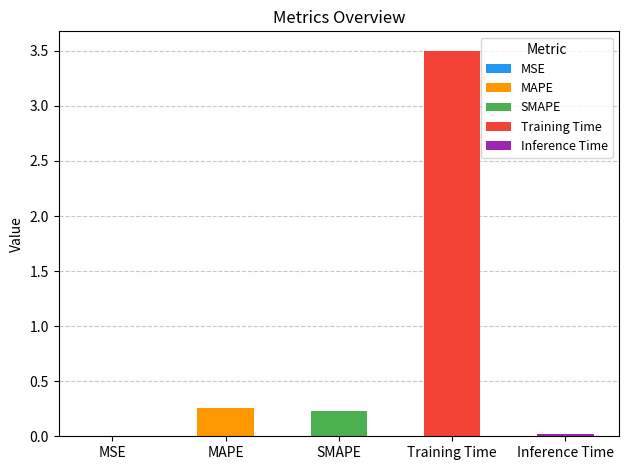

What is the average value?

0.8